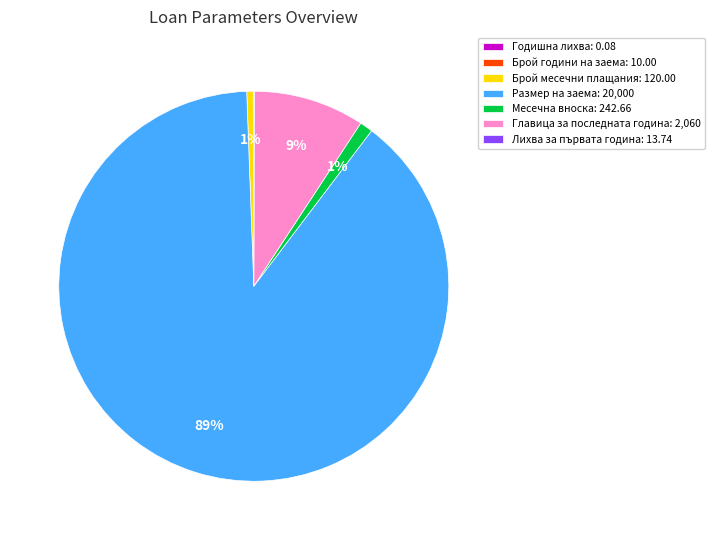

The Месечна вноска: 242.66 slice represents 7% of the pie. True or false?

False